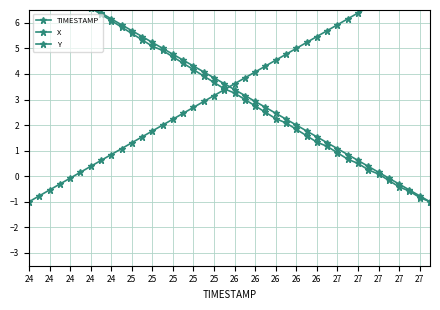

Is the value of Y at 37 greater than the value of TIMESTAMP at 24?

Yes